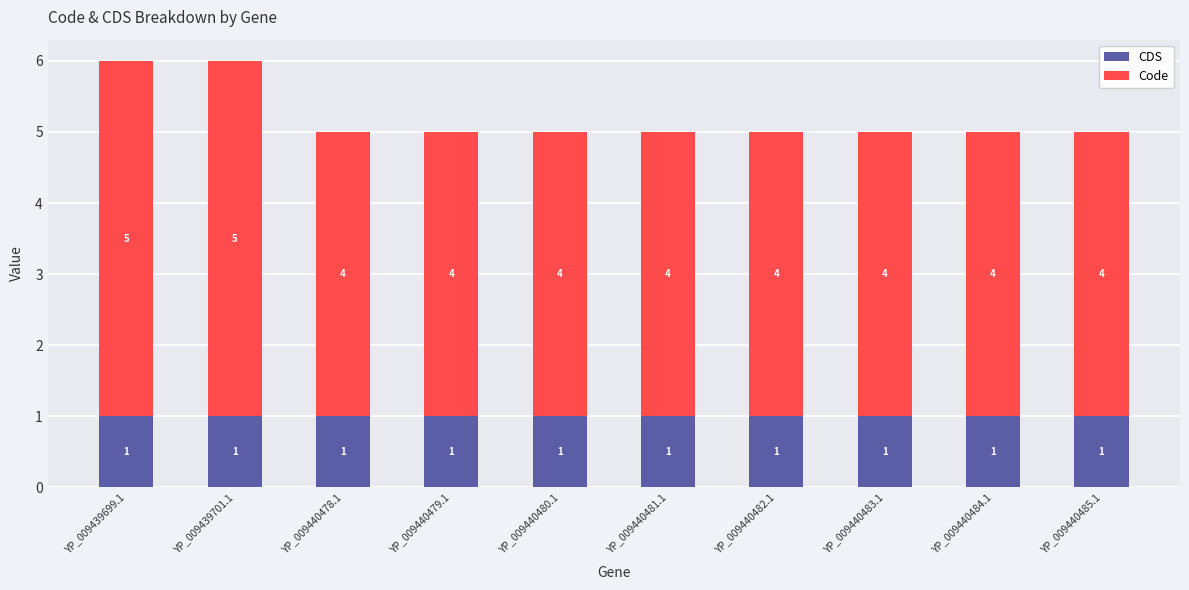

Is it true that CDS equals 1 at YP_009440480.1?

True